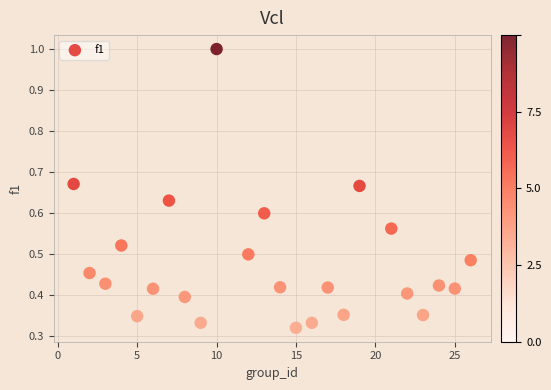

How many data points are displayed?

24